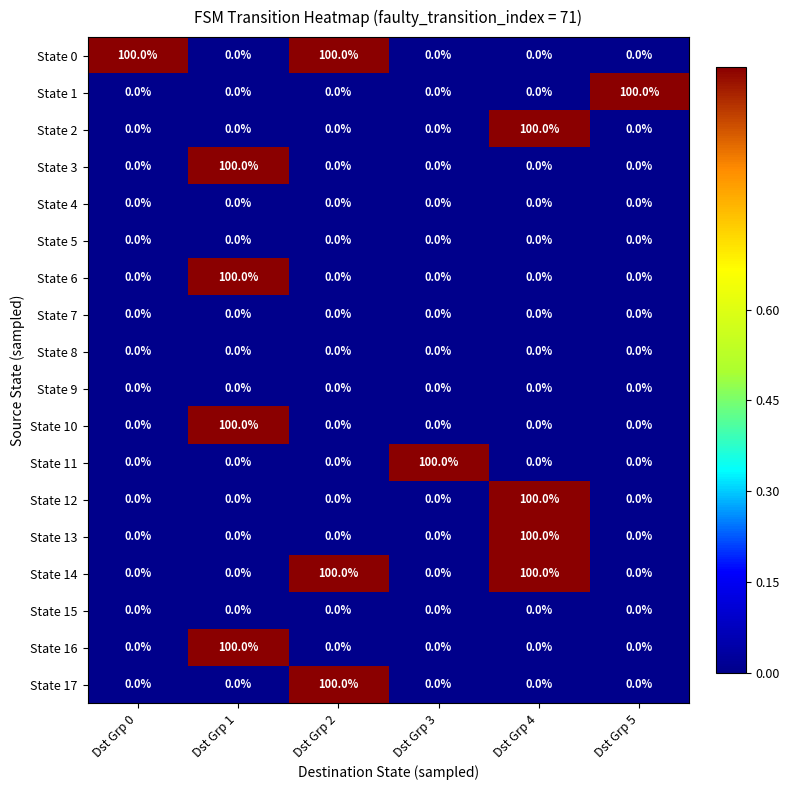

What is the difference between the highest and lowest values at Dst Grp 3?

100